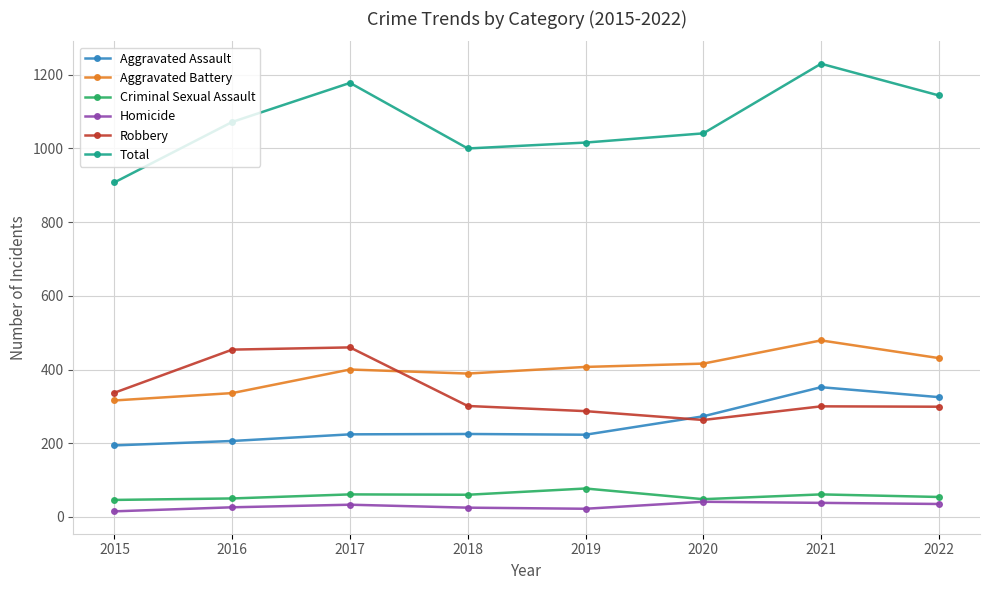

True or false: Aggravated Battery has more than 0 points higher than both neighbors.

True